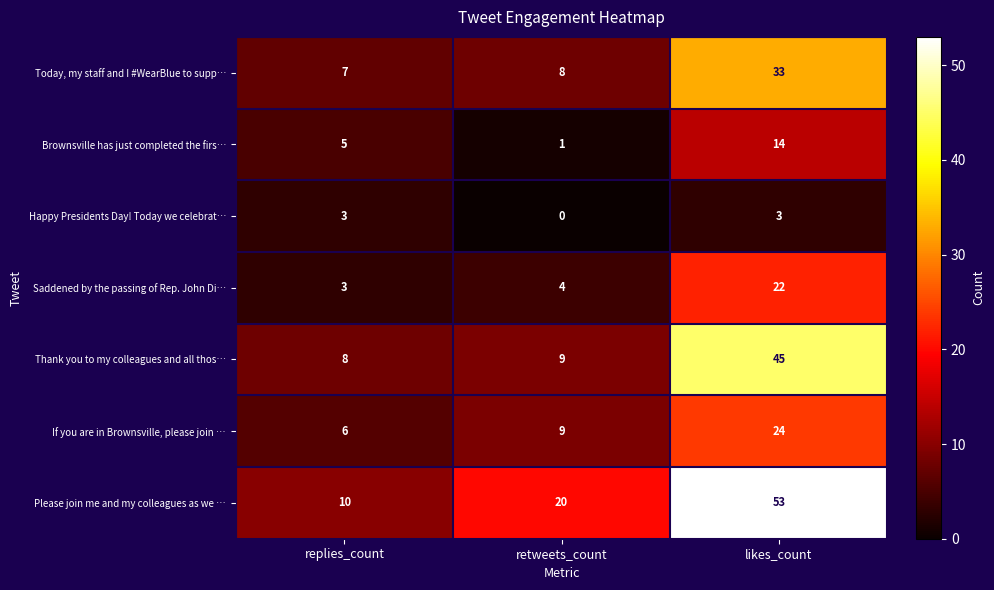

At how many categories does at least one series exceed 15?

2